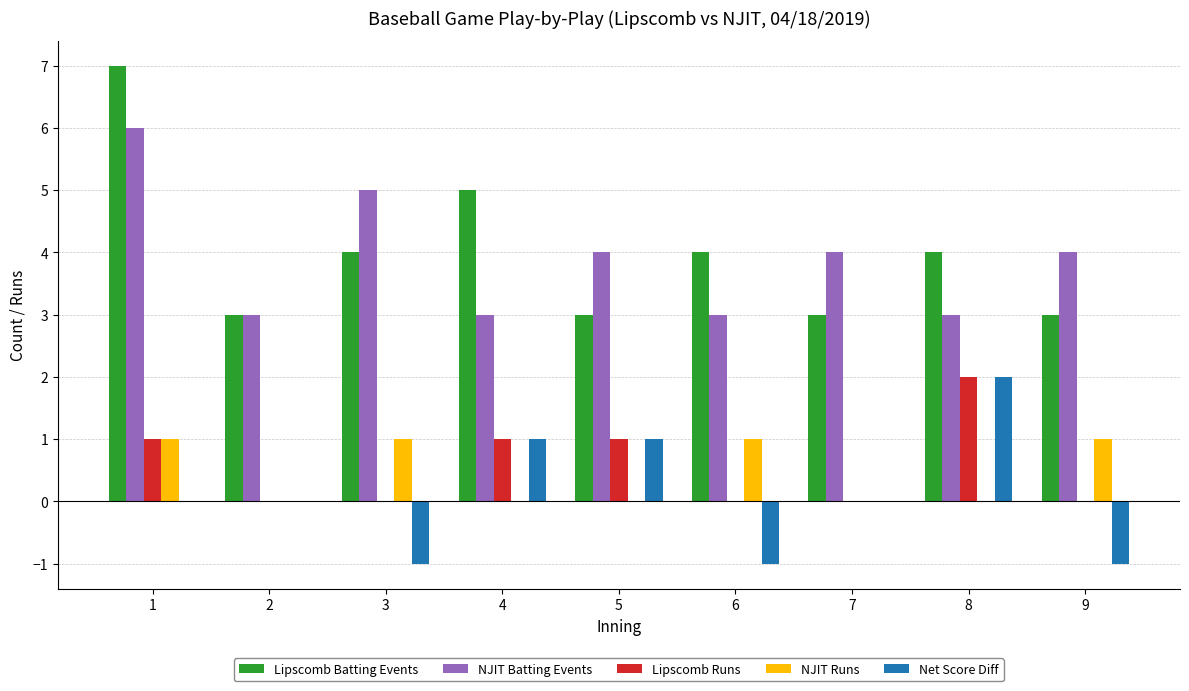

What are all the series names shown in the legend?

Lipscomb Batting Events, NJIT Batting Events, Lipscomb Runs, NJIT Runs, Net Score Diff